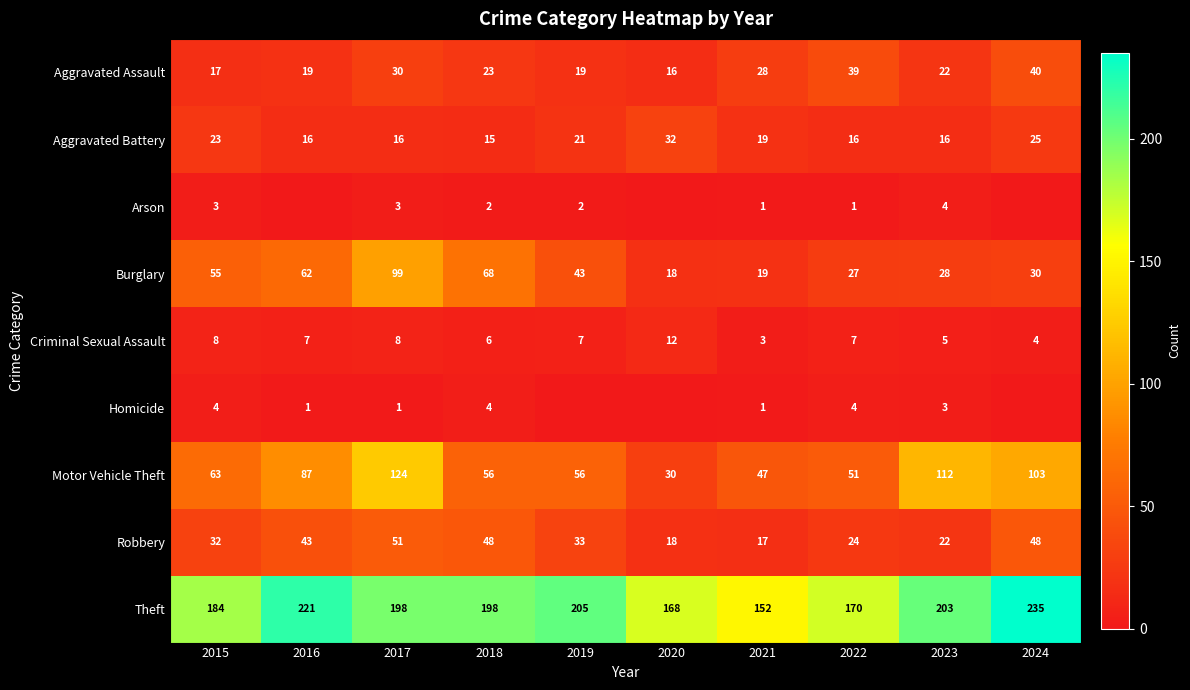

What is the sum of the Arson values at 2022 and 2023?

5